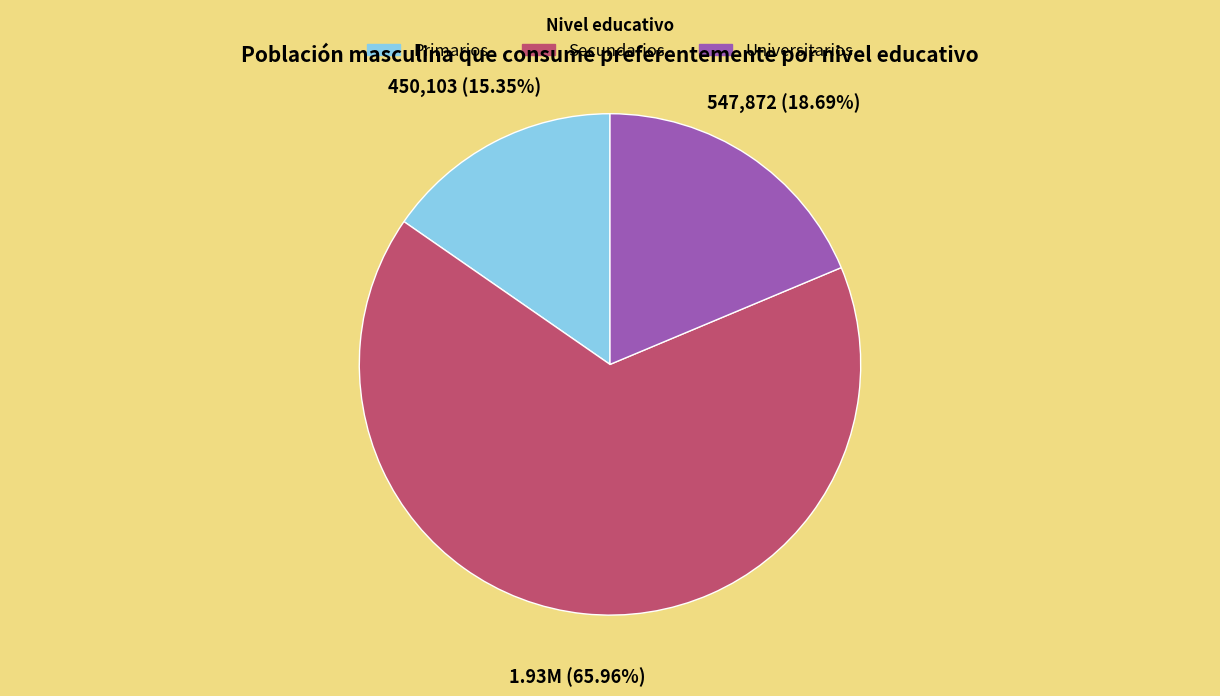

Which category has the biggest portion of the pie?

Secundarios